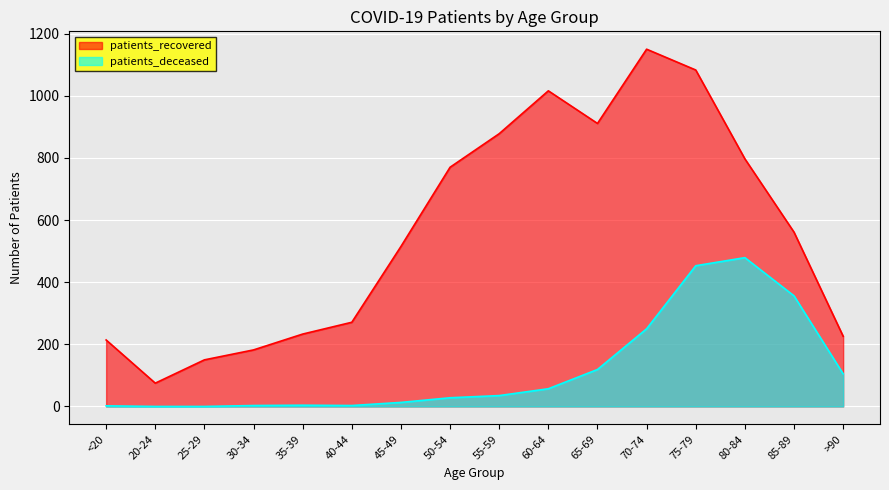

What is the average value of the patients_recovered series?

564